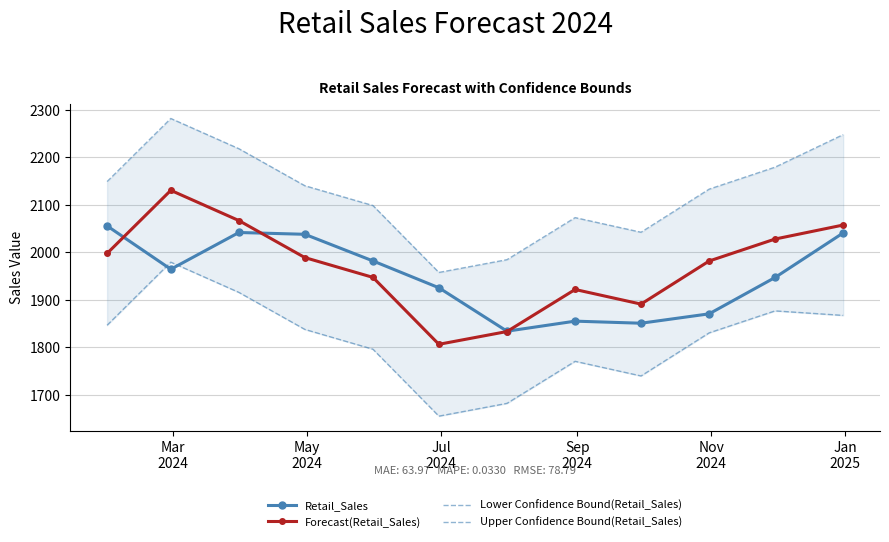

True or false: Forecast(Retail_Sales) and Lower Confidence Bound(Retail_Sales) intersect in this chart.

False